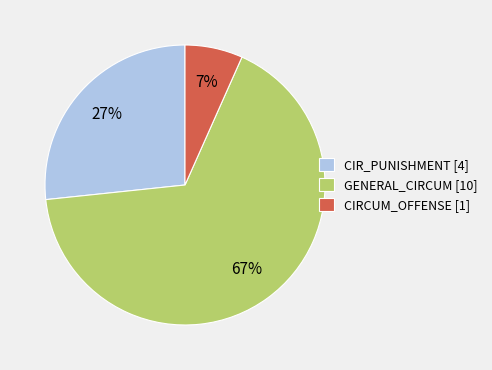

Count the number of slices in the pie.

3